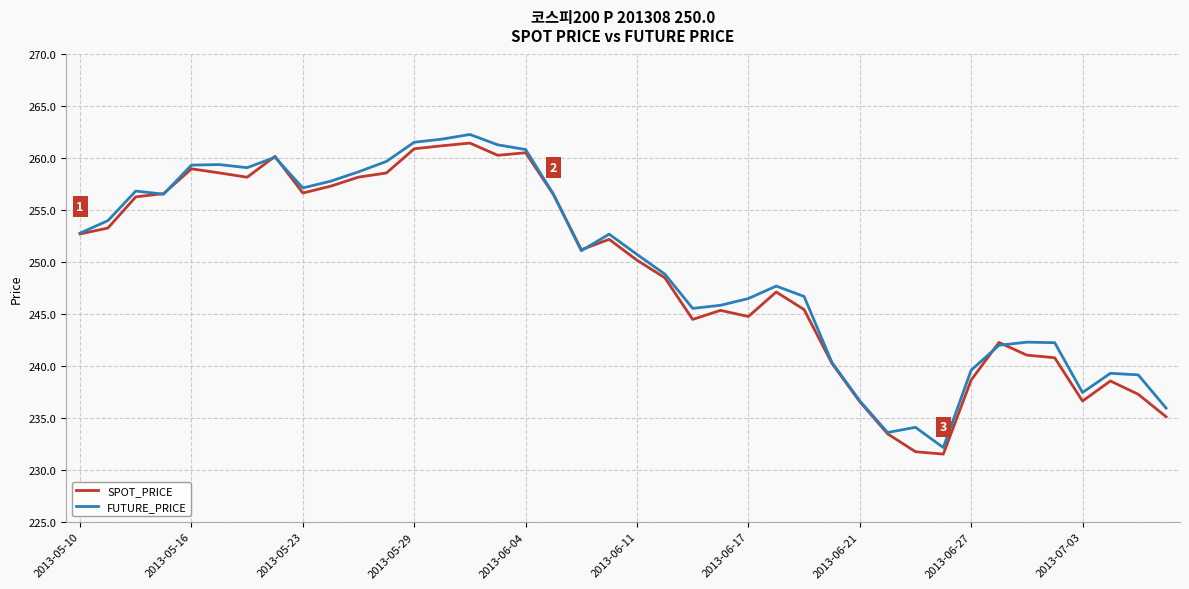

What is the lowest value of the FUTURE_PRICE series?

232.2